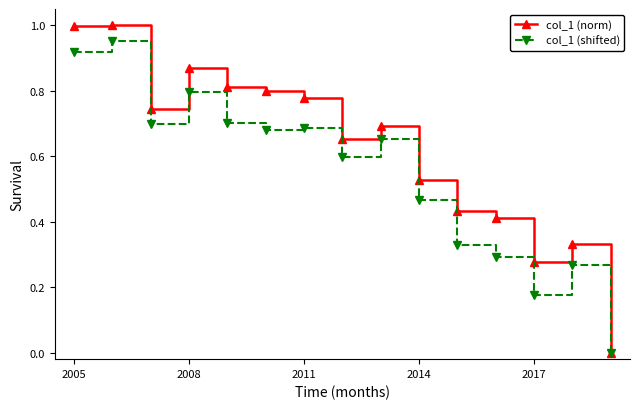

Which series has the largest range (max minus min)?

col_1 (norm)